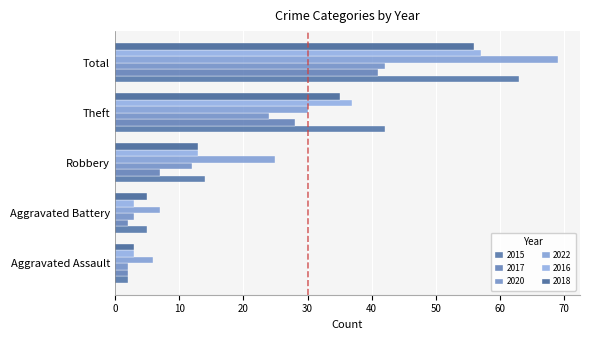

How many data points does each series have?

5